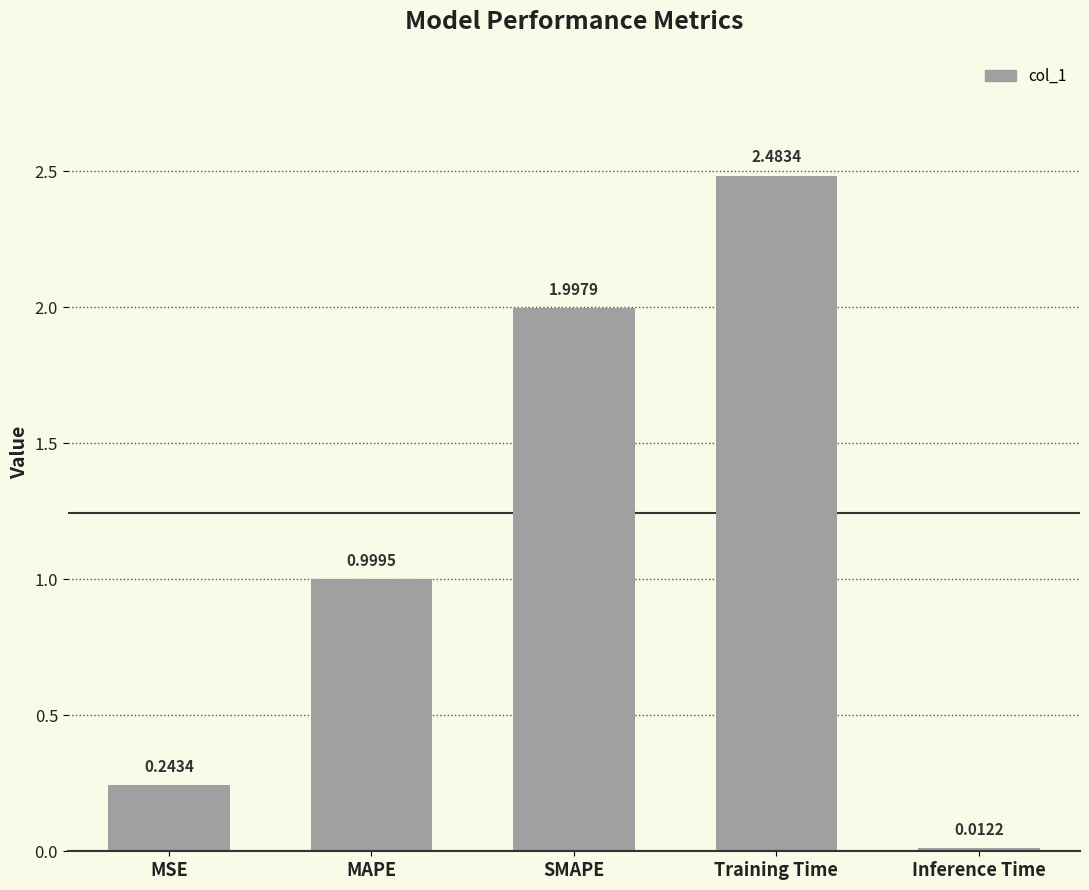

What is the sum of the values at MAPE and Training Time?

3.5